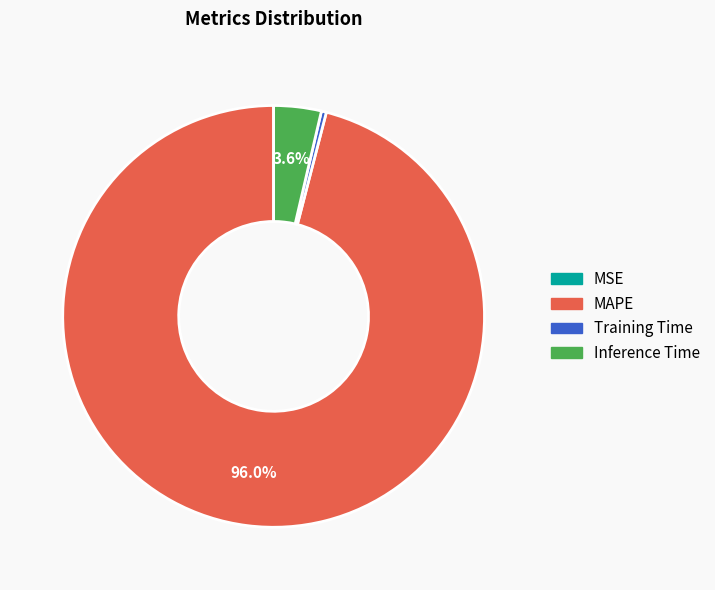

Is there any slice that represents more than half of the pie?

Yes